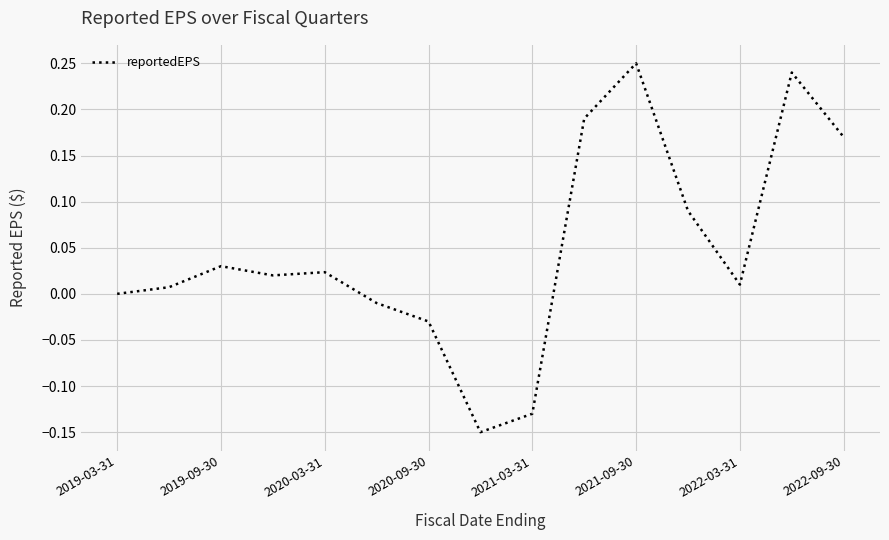

The value at 2022-09-30 is 0.1. True or false?

False